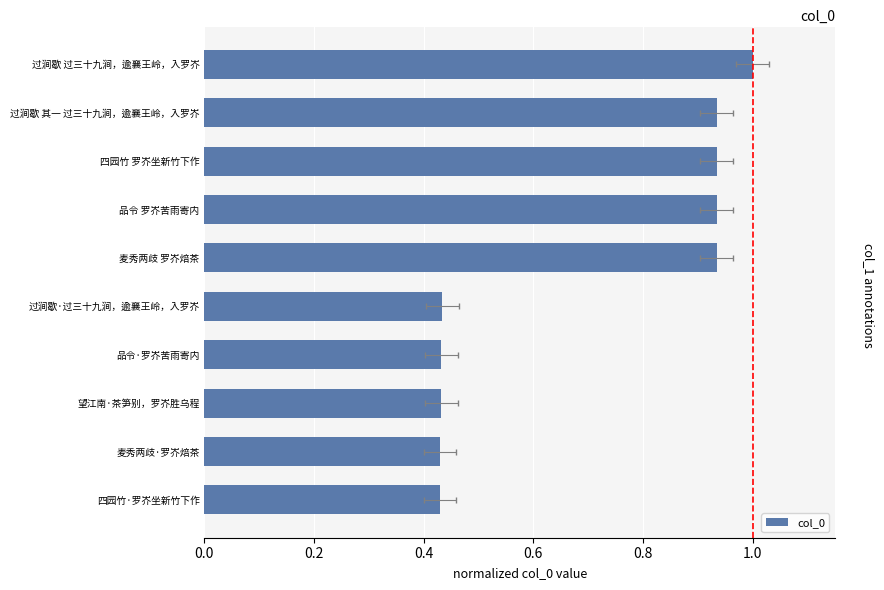

Count the values in the range 0 to 1.

10